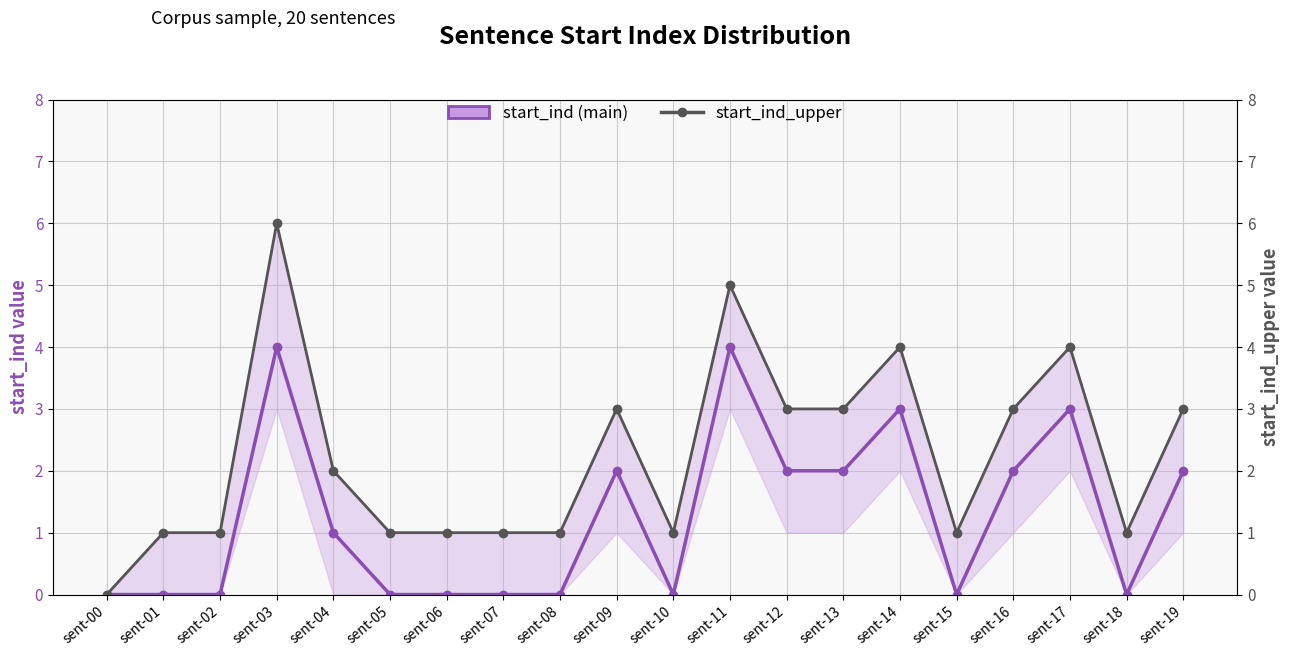

Reading right to left, extract all data points from this chart.

start_ind (main): sent-19=2	sent-18=0	sent-17=3	sent-16=2	sent-15=0	sent-14=3	sent-13=2	sent-12=2	sent-11=4	sent-10=0	sent-09=2	sent-08=0	sent-07=0	sent-06=0	sent-05=0	sent-04=1	sent-03=4	sent-02=0	sent-01=0	sent-00=0
start_ind_upper: sent-19=3	sent-18=1	sent-17=4	sent-16=3	sent-15=1	sent-14=4	sent-13=3	sent-12=3	sent-11=5	sent-10=1	sent-09=3	sent-08=1	sent-07=1	sent-06=1	sent-05=1	sent-04=2	sent-03=6	sent-02=1	sent-01=1	sent-00=0